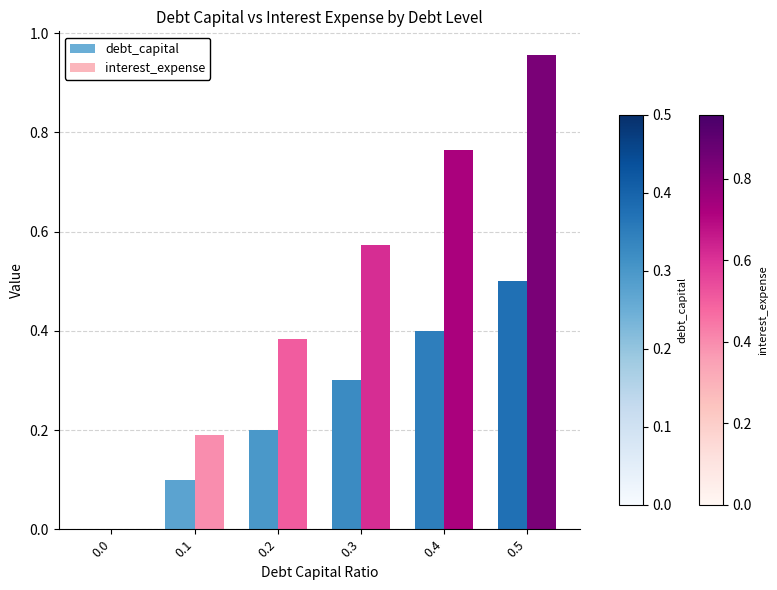

Which series has the largest total across all categories?

interest_expense